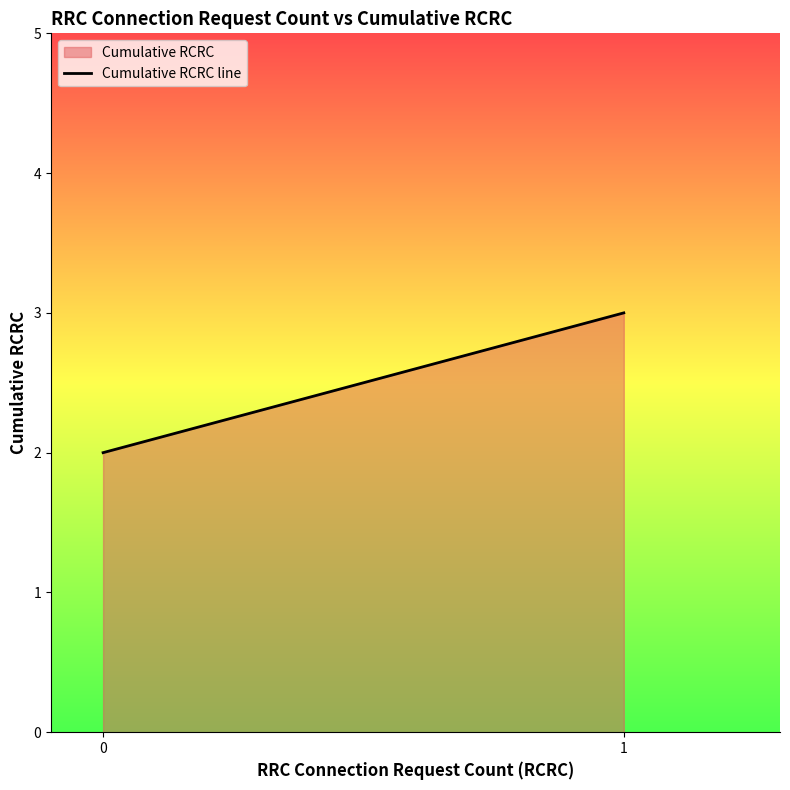

The value at 0 is 2. True or false?

True